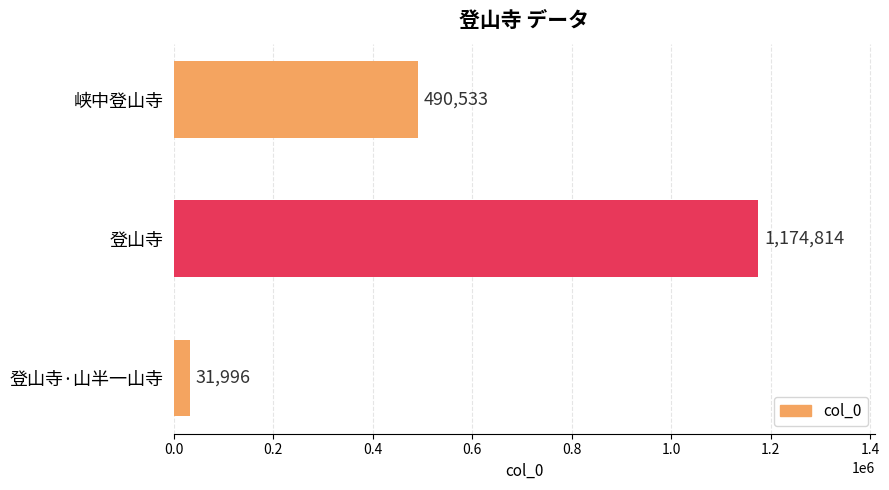

Reading bottom to top, what are all the values shown in this chart?

登山寺·山半一山寺=31996	登山寺=1174814	峡中登山寺=490533